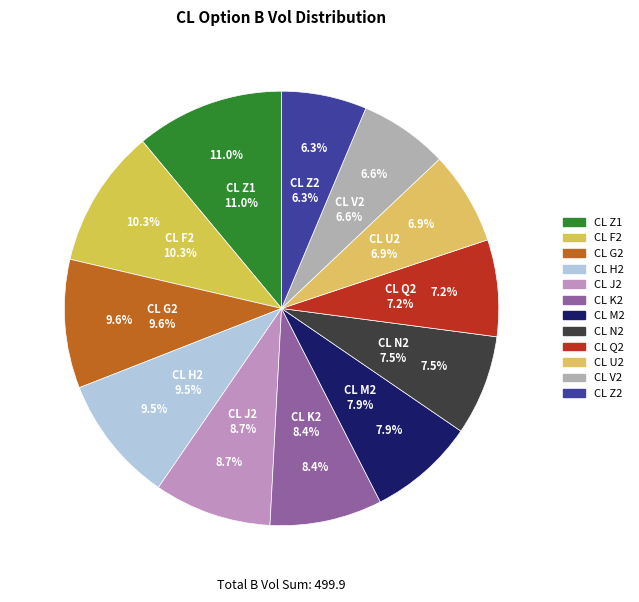

The CL H2 slice represents 9% of the pie. True or false?

True